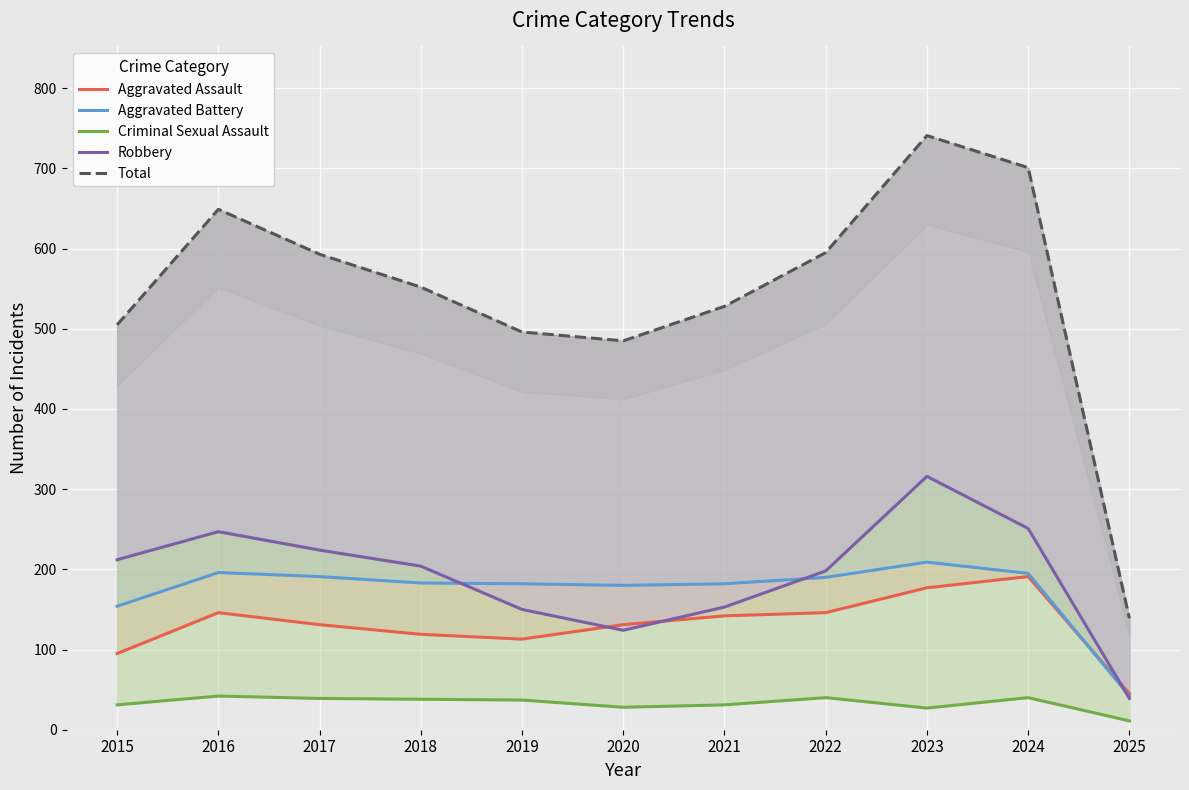

At how many categories does at least one series exceed 357?

10